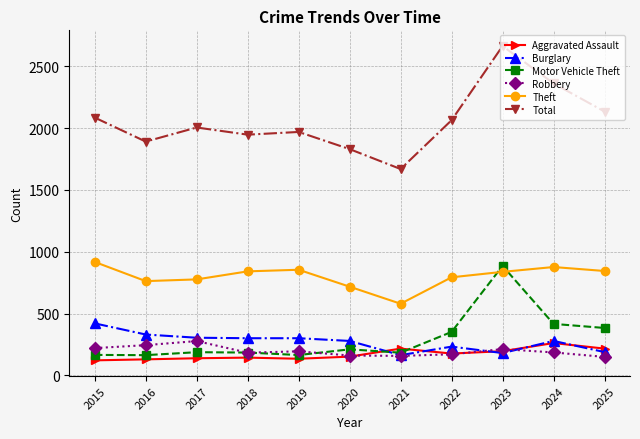

Which series has the widest spread of values?

Total